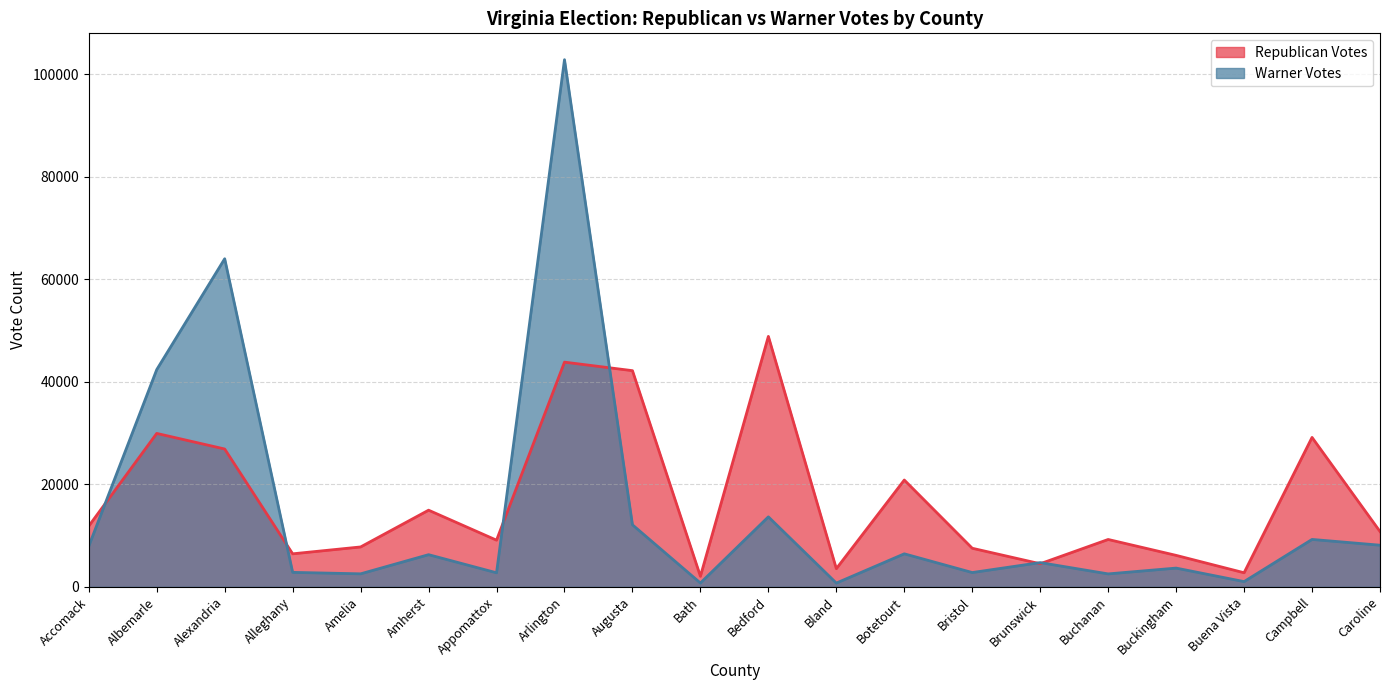

What is the label of the 20th point from the left?

Caroline